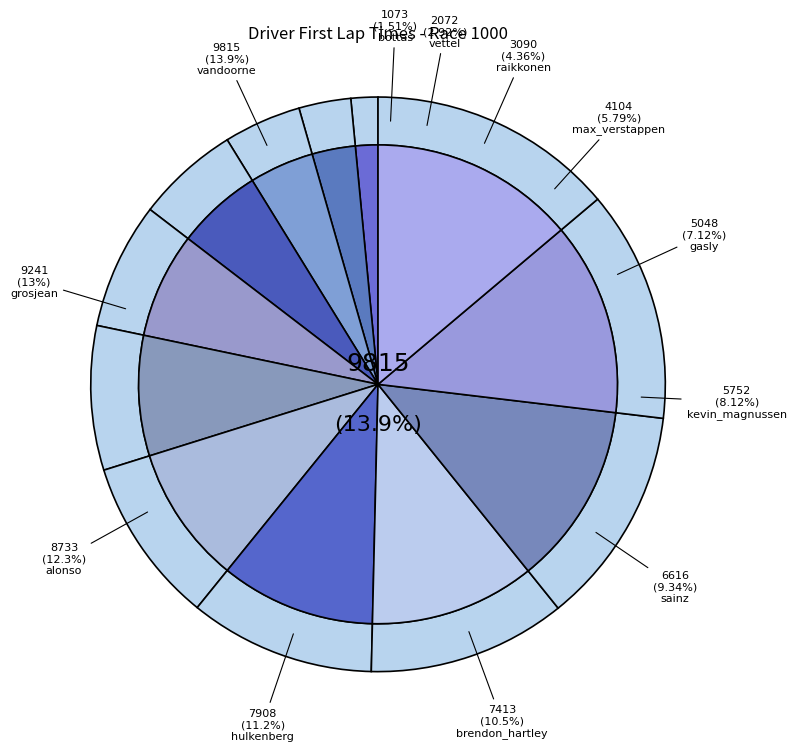

Approximately how many times larger is the value at alonso compared to sainz?

1.3